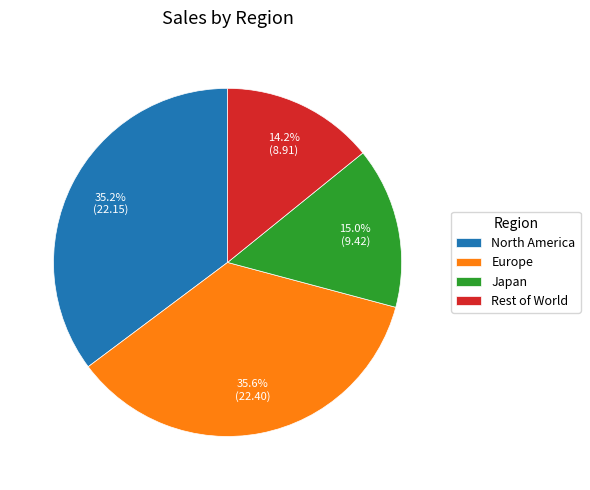

Approximately how many times larger is the value at Rest of World compared to North America?

0.4